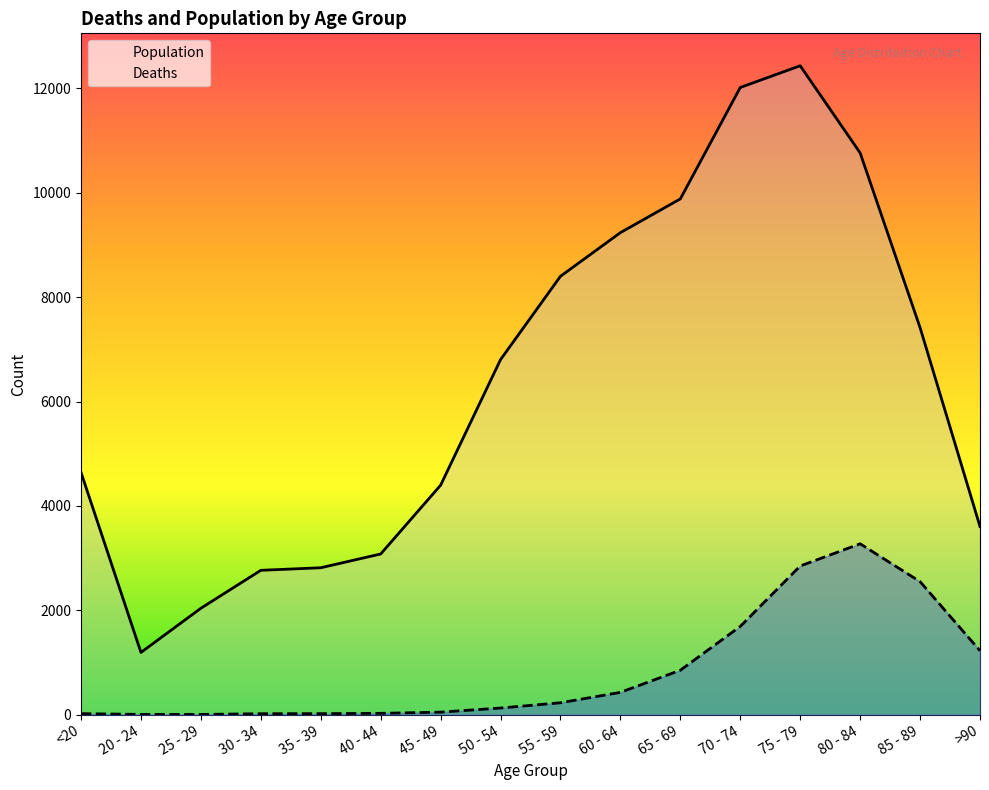

List the labels in order of Population value, largest first.

75 - 79, 70 - 74, 80 - 84, 65 - 69, 60 - 64, 55 - 59, 85 - 89, 50 - 54, <20, 45 - 49, >90, 40 - 44, 35 - 39, 30 - 34, 25 - 29, 20 - 24